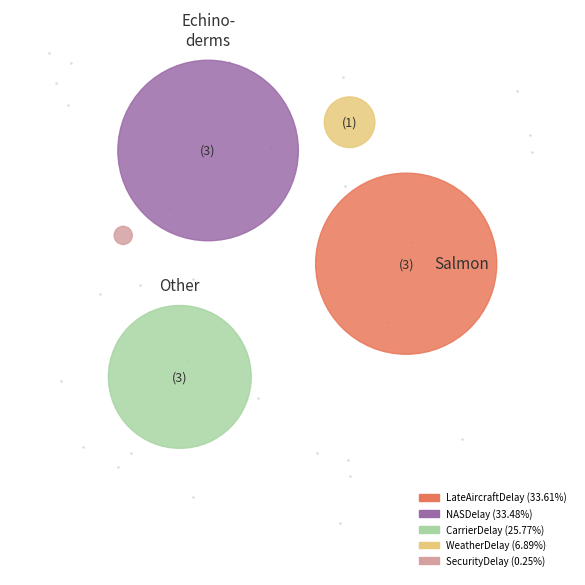

To the nearest percent, what is the average slice percentage?

20%